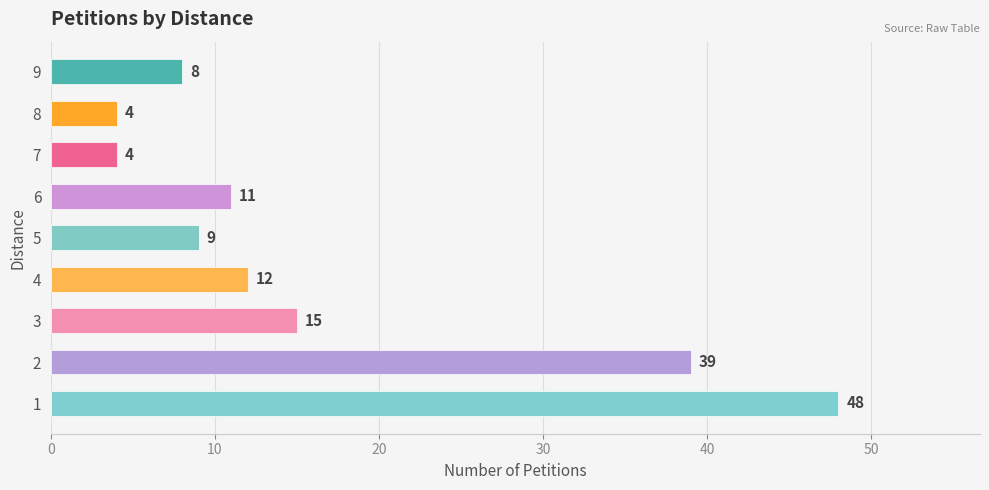

True or false: the data shows 7 at 7.

False